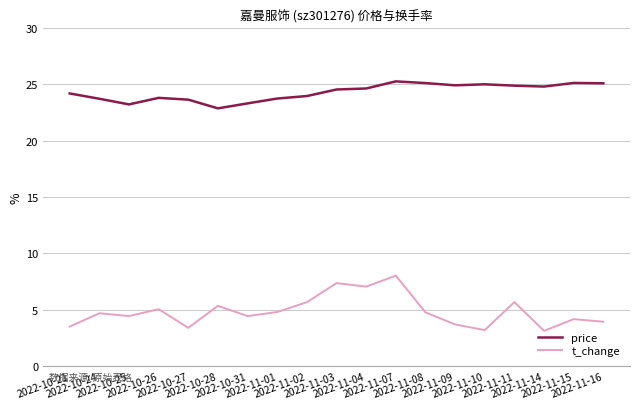

What is the lowest value of the t_change series?

3.1